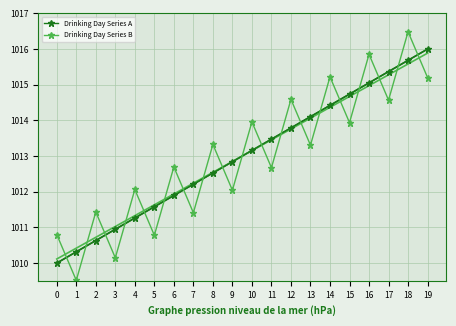

What is the difference between the highest and lowest values at 9?

0.8